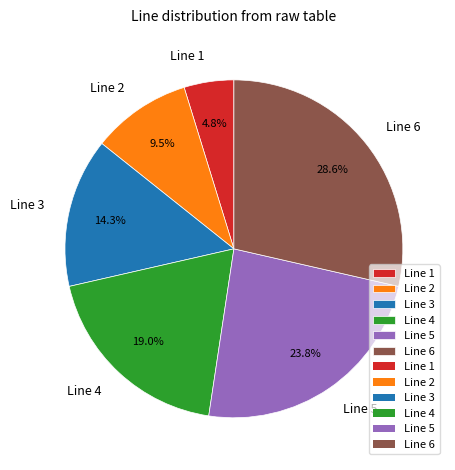

To the nearest percent, what is the combined percentage of Line 4 and Line 6?

48%